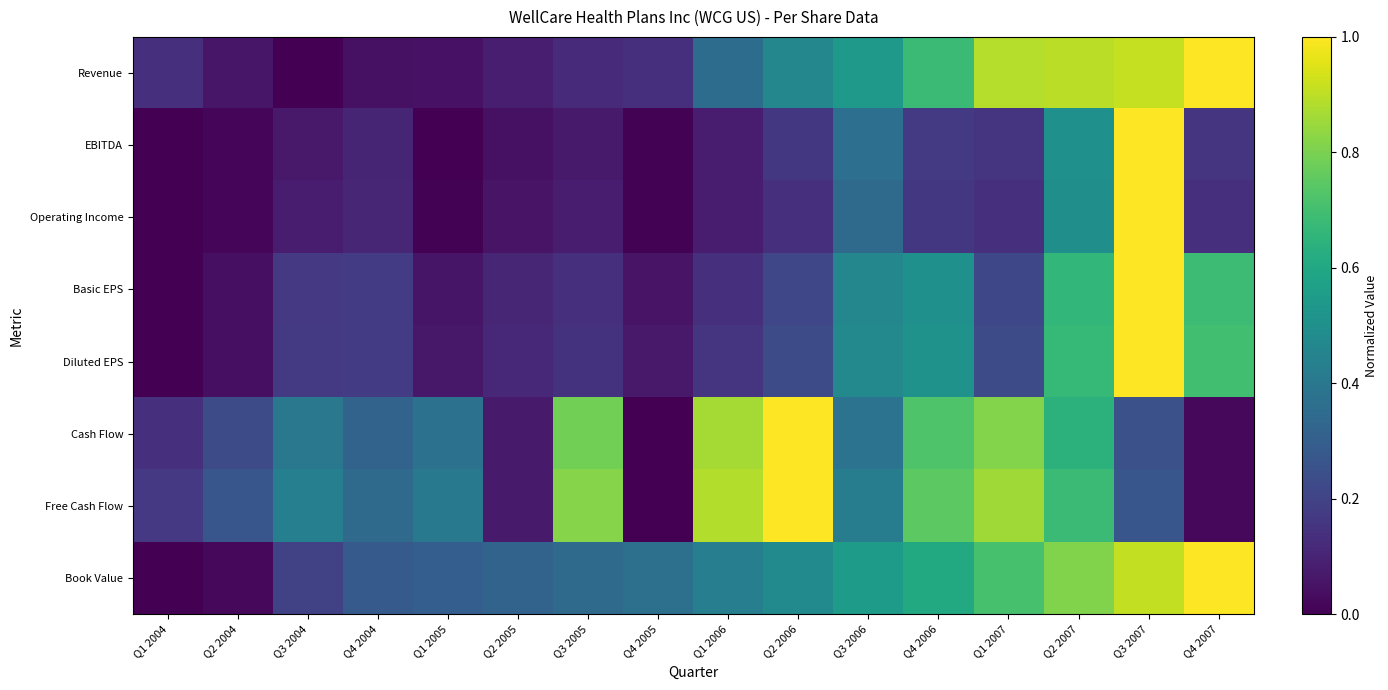

Between Q1 2004 and Q3 2006, which series saw the biggest shift?

Book Value